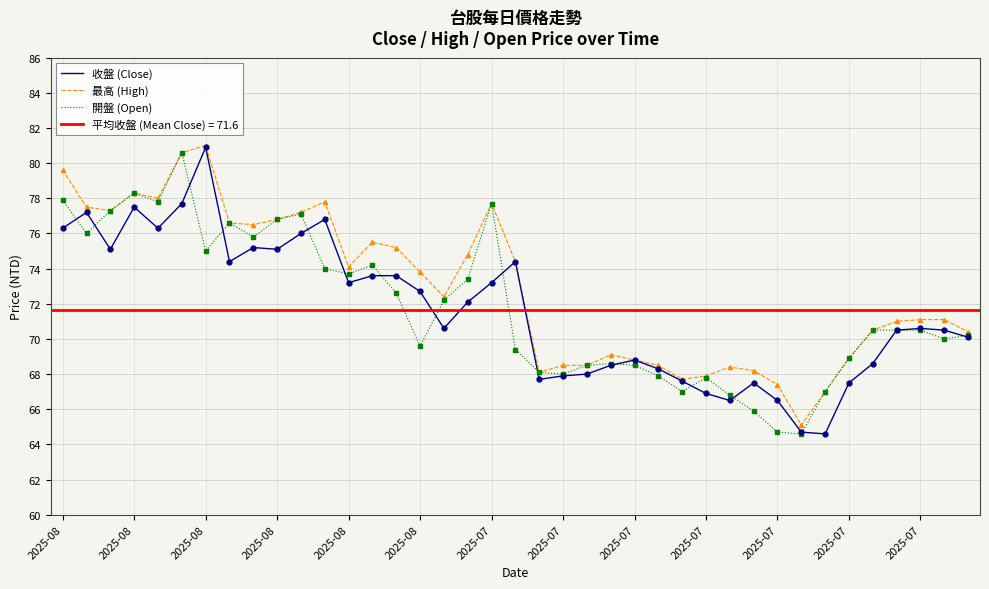

At which category is the sum across all series the highest?

2025-08